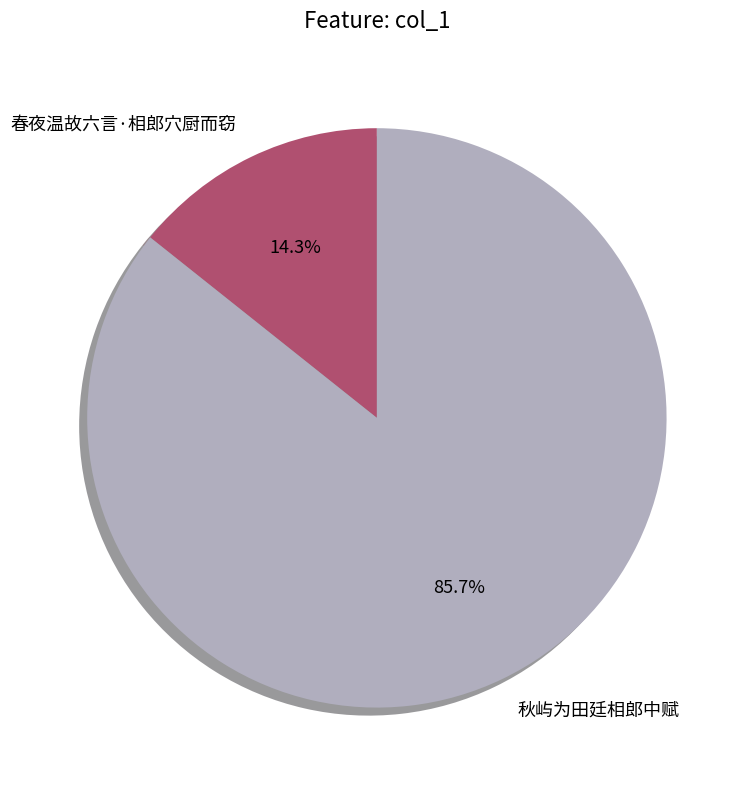

Count the number of slices in the pie.

2